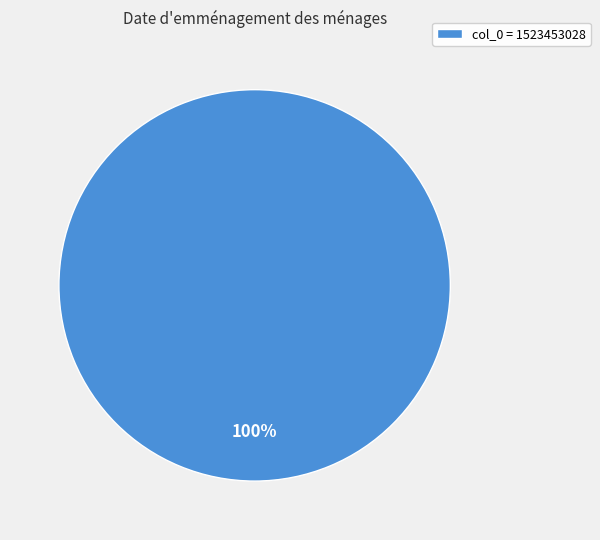

Rank the categories by value from lowest to highest.

col_0 = 1523453028